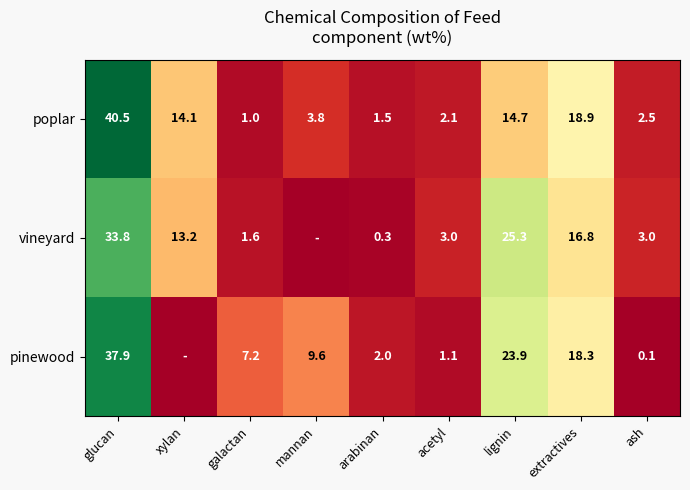

How many values in the poplar series exceed 3?

5